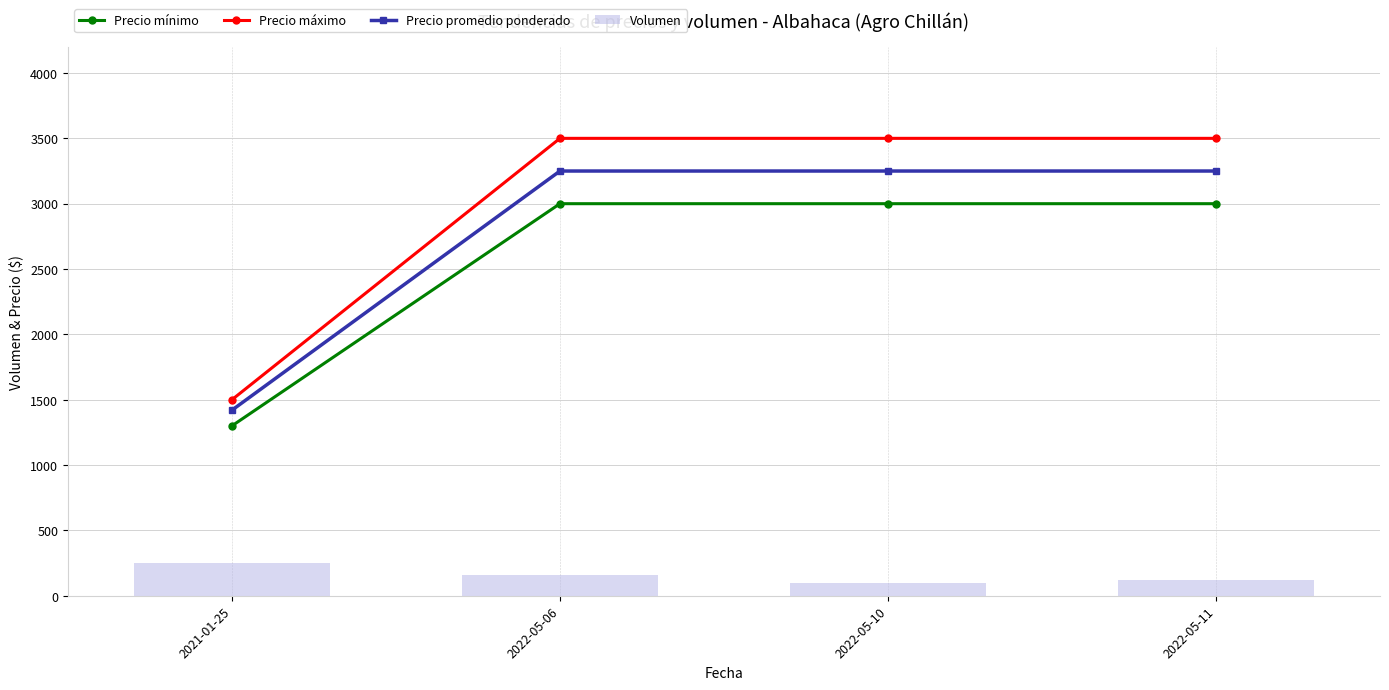

What is the minimum value shown in the chart?

100